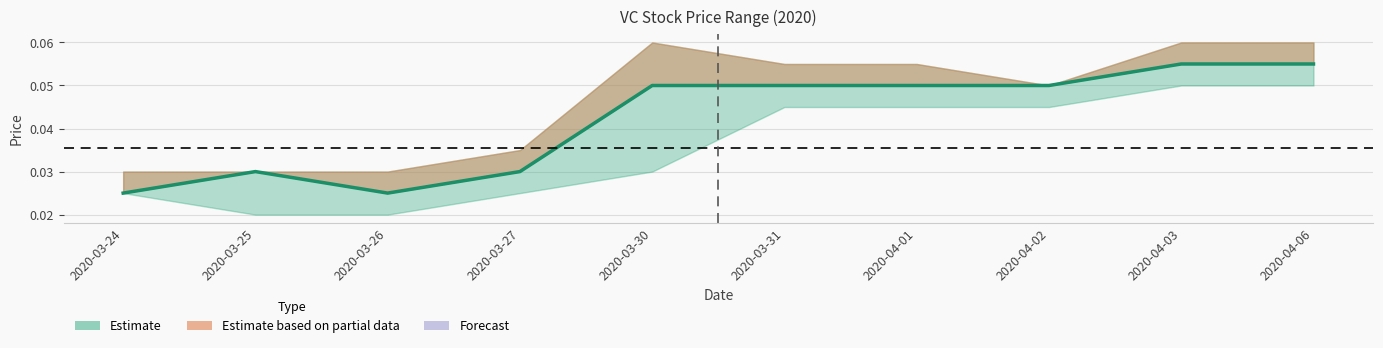

True or false: the data shows 0.0 at 2020-03-31.

False